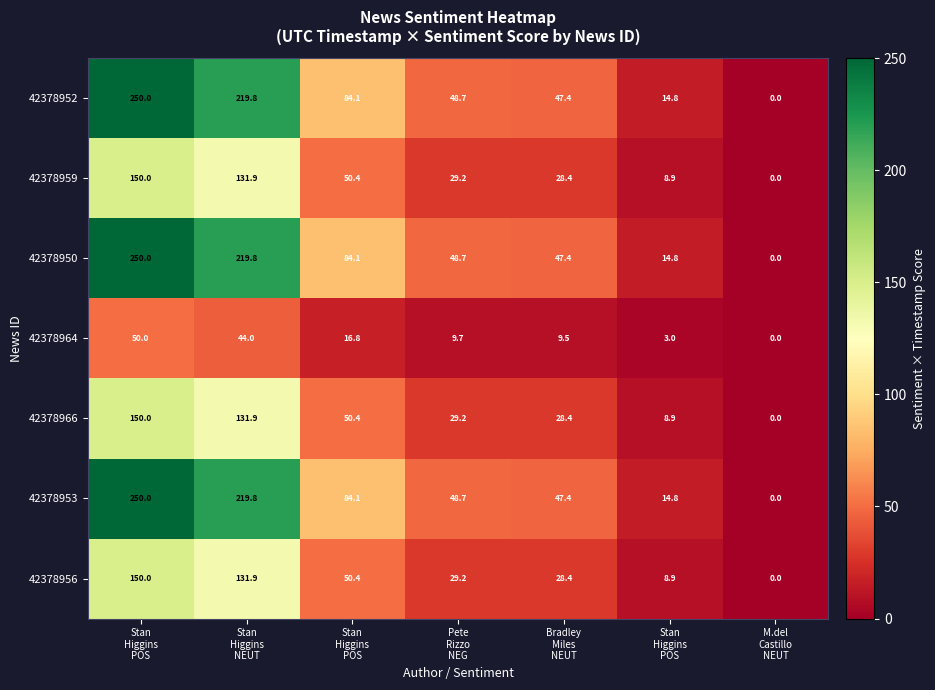

Count the number of categories in the chart.

7